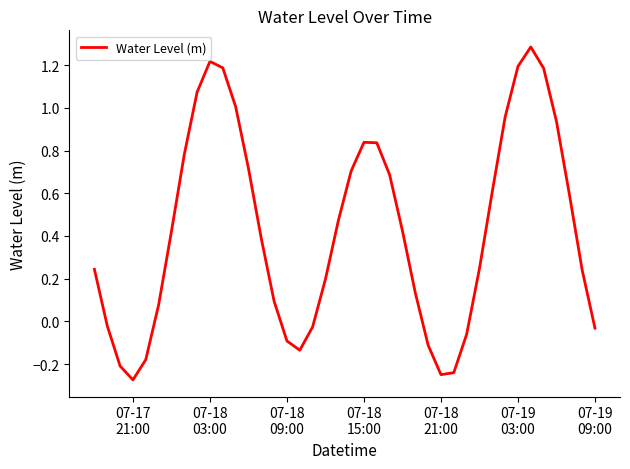

How many values are below zero?

12